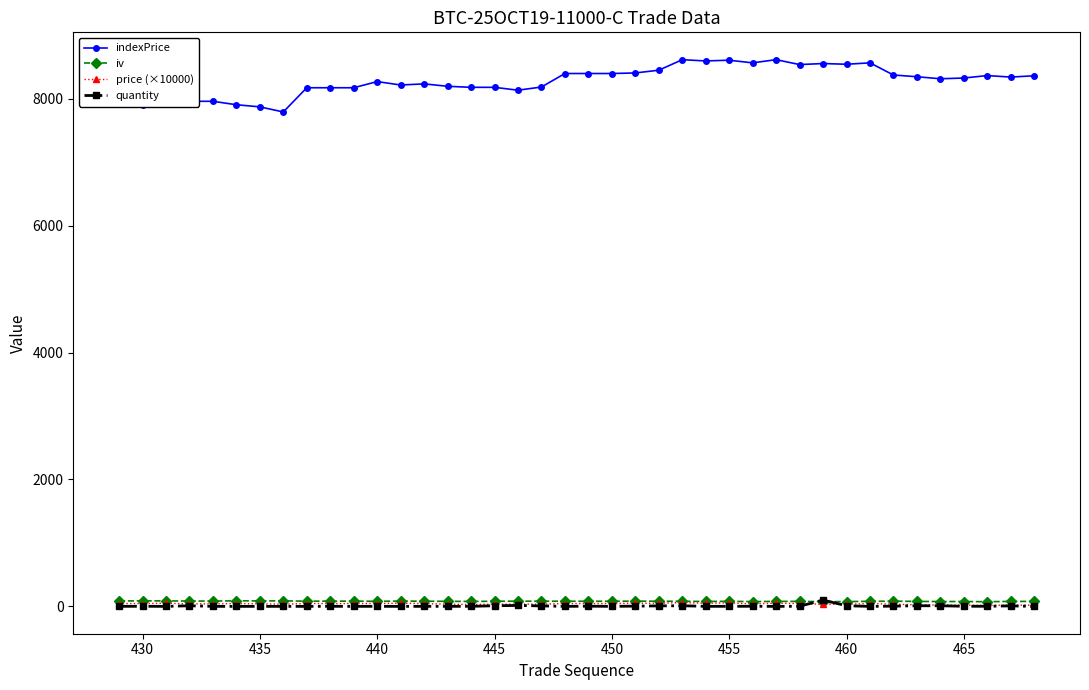

Which series has the widest spread of values?

indexPrice